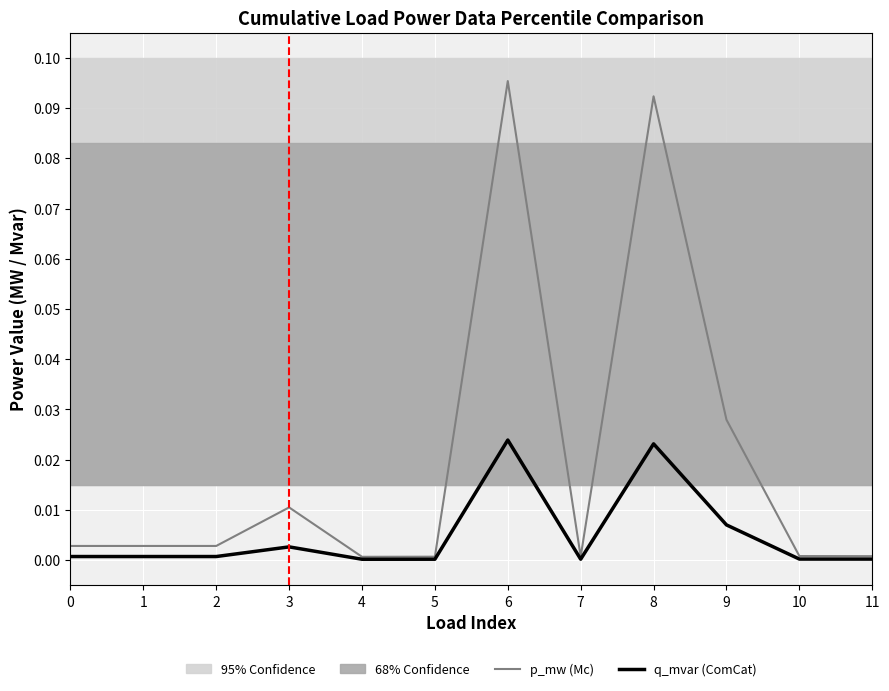

The q_mvar (ComCat) series shows 0.0 at 4. True or false?

True